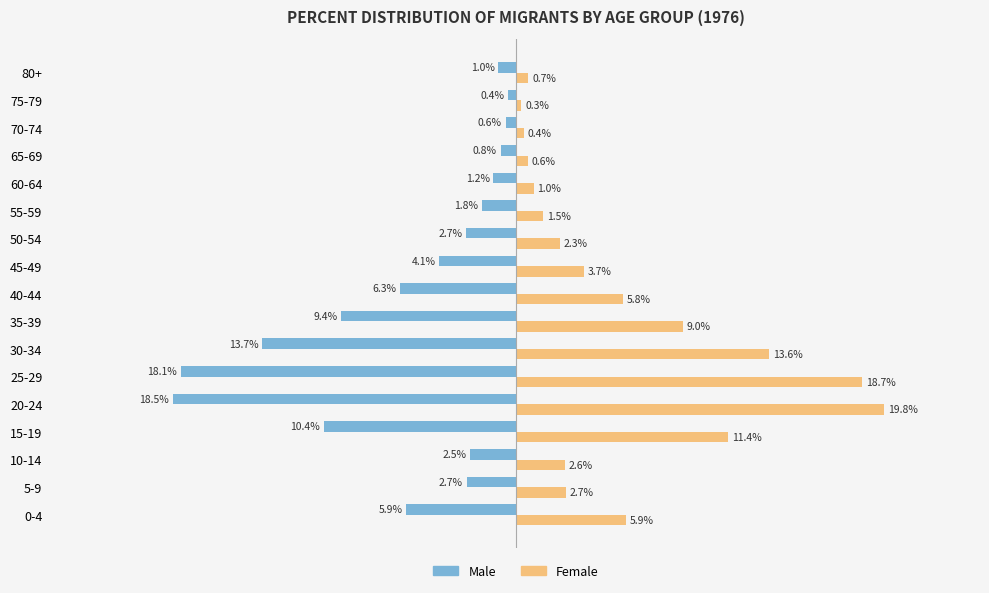

Which label corresponds to the smallest value in the chart?

20-24